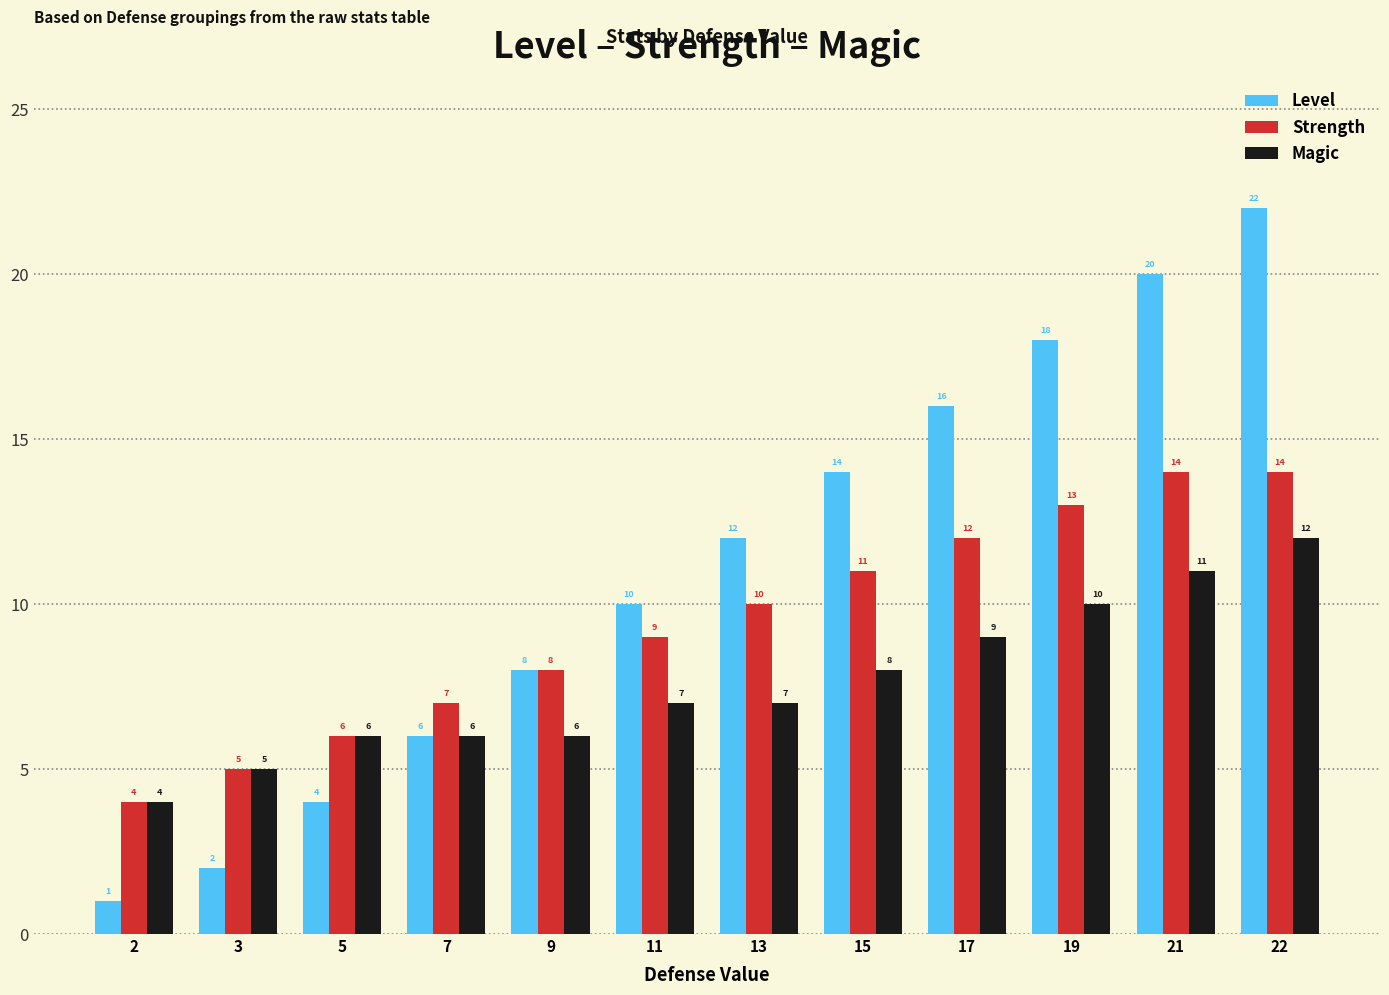

Which series changed the most between 13 and 15?

Level